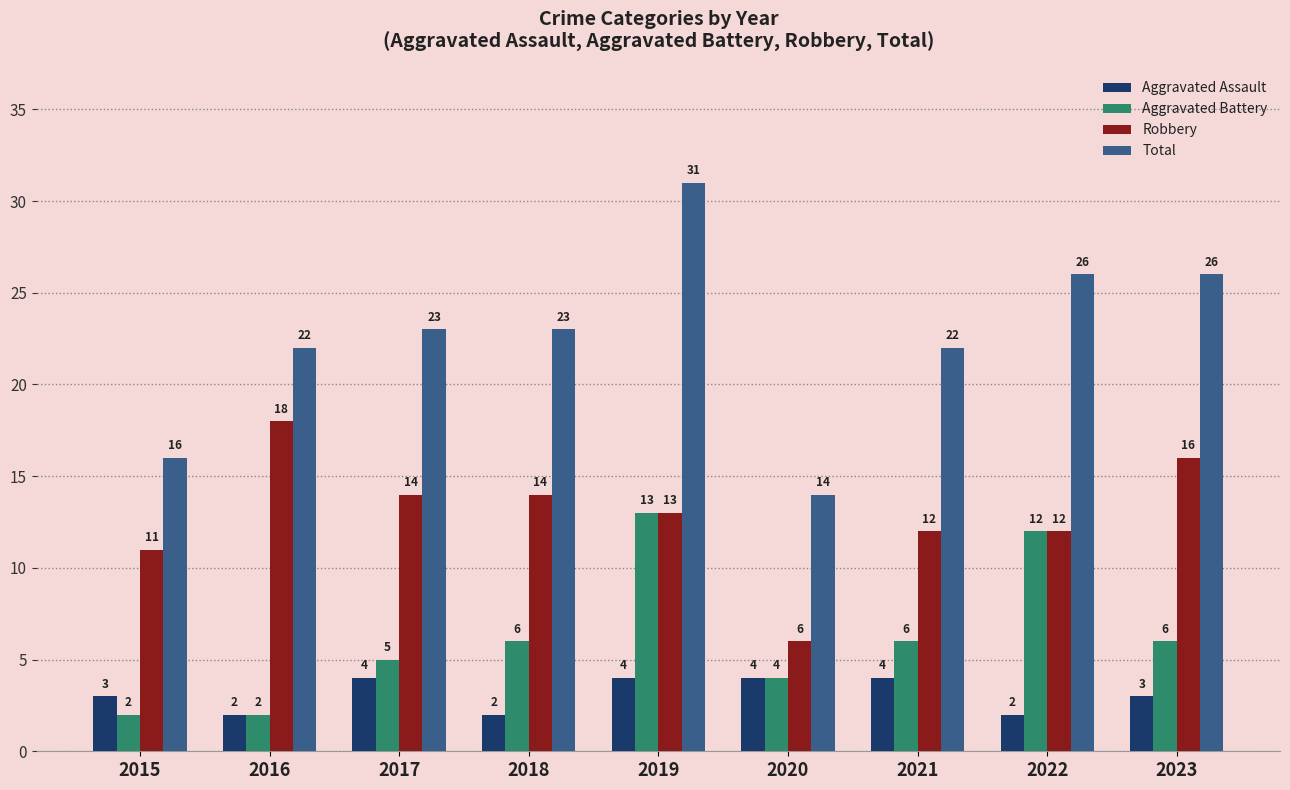

How many series are shown in this chart?

4